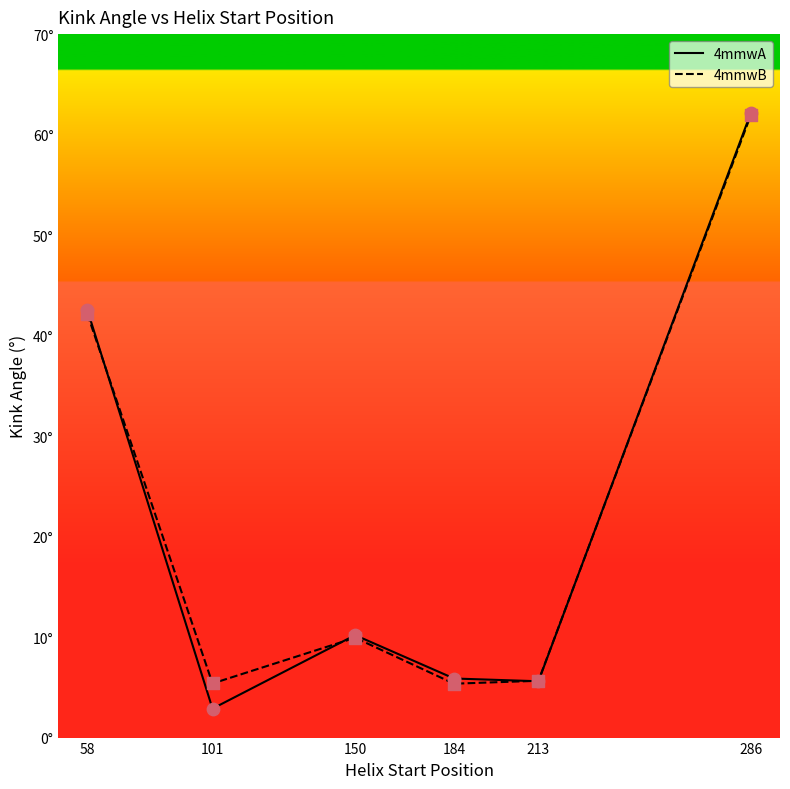

Is this an area chart (filled region under the line)?

No